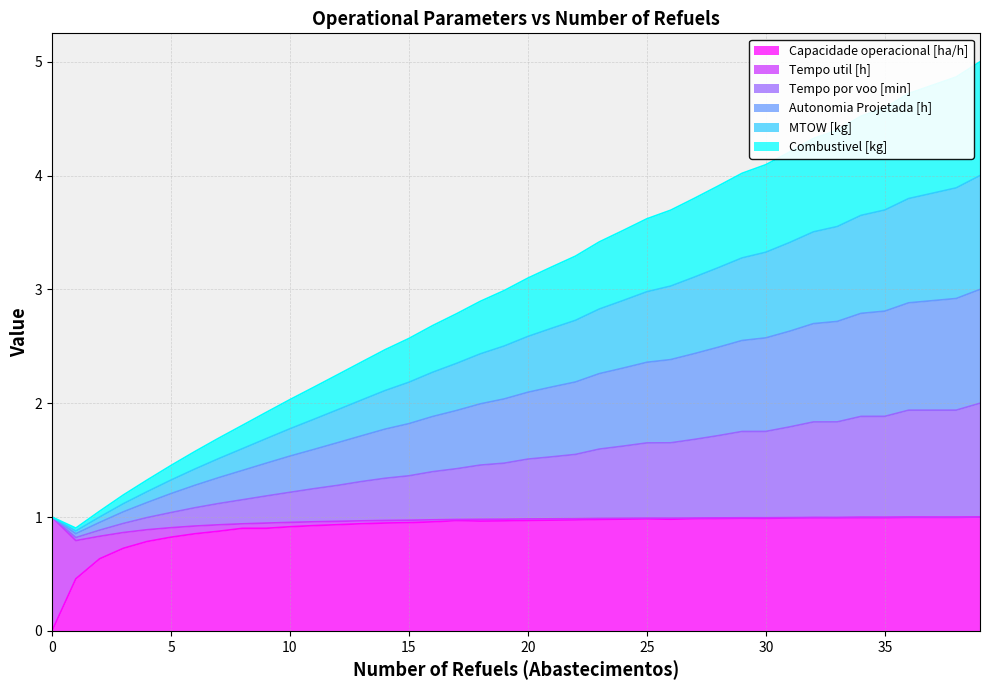

What is the highest value of the Capacidade operacional [ha/h] series?

1.0